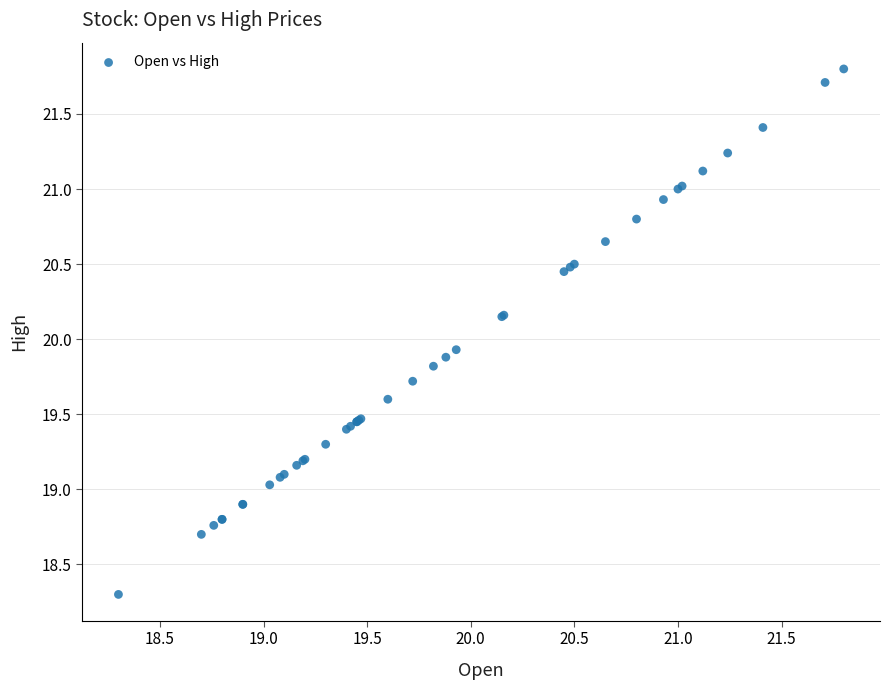

What Y value in the scatter plot is closest to 20?

19.9